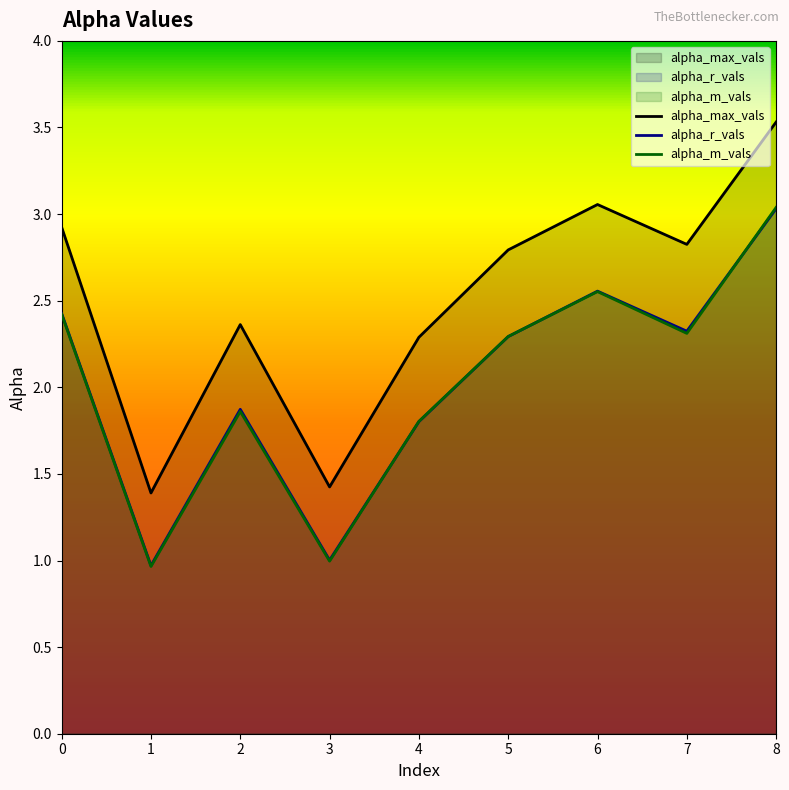

True or false: alpha_m_vals and alpha_max_vals intersect in this chart.

False